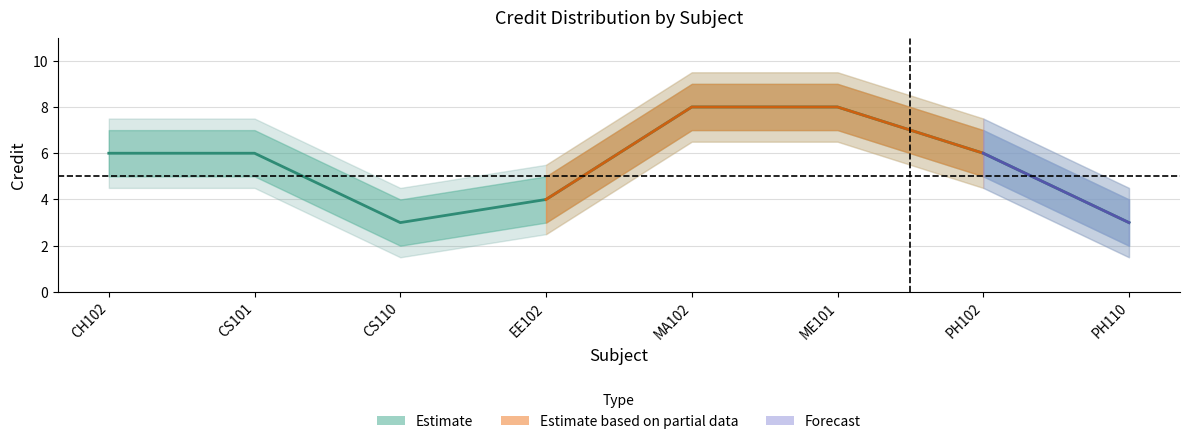

True or false: the data shows 6 at CH102.

True